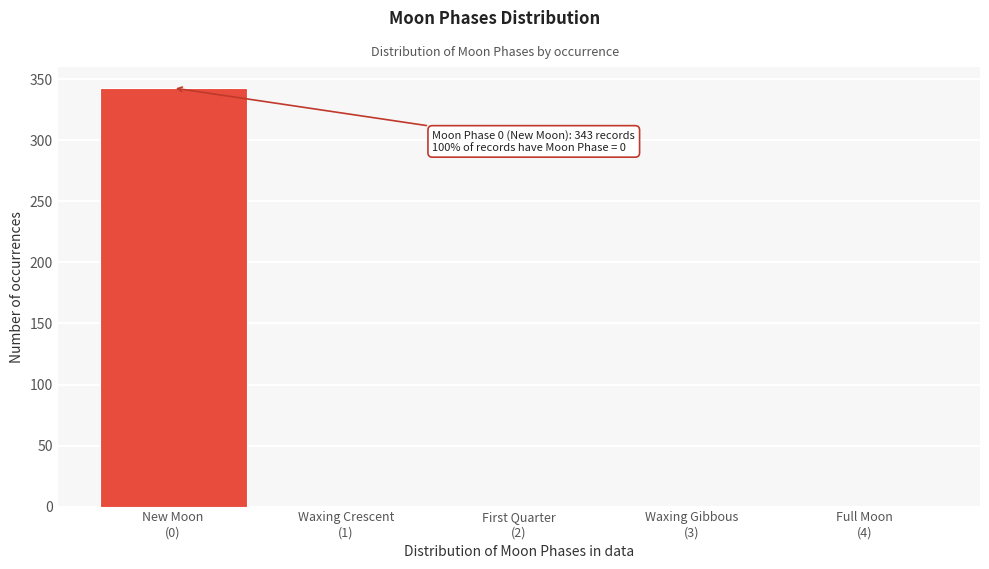

What is the greatest value displayed?

343